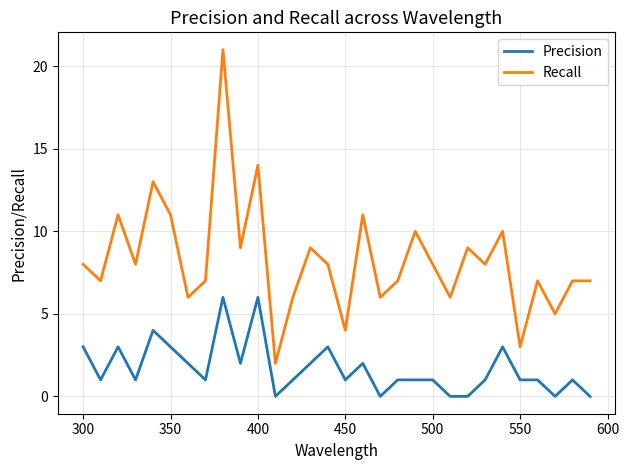

True or false: Recall and Precision cross at least once.

False